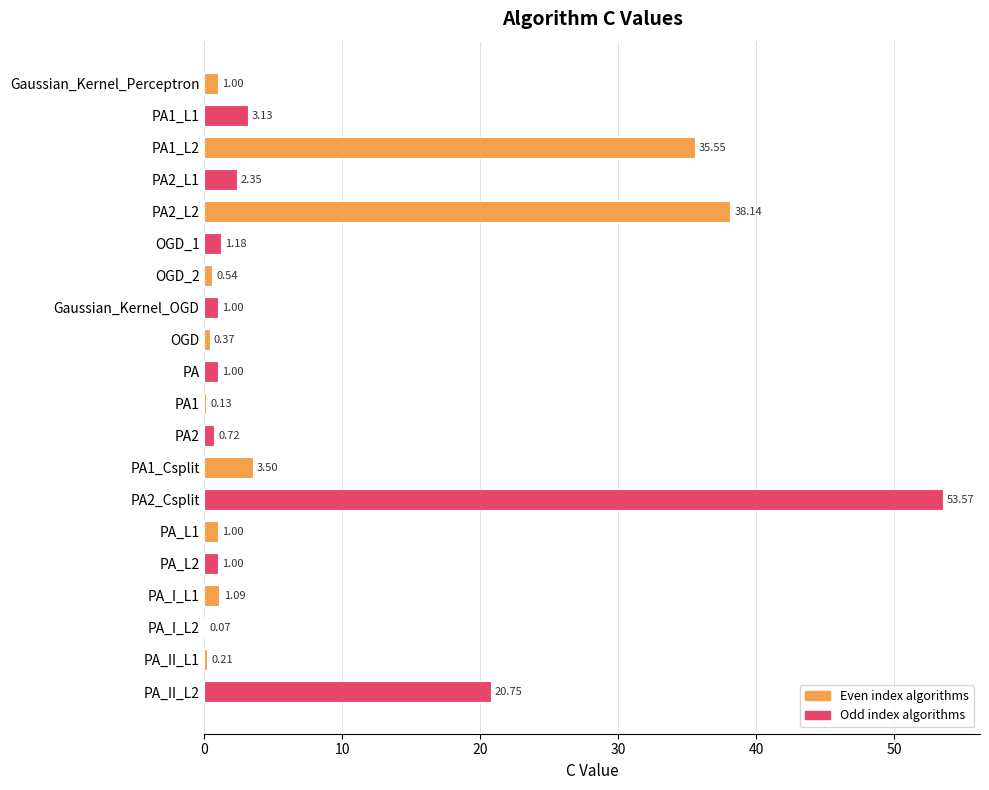

What is the sum of all values?

166.3